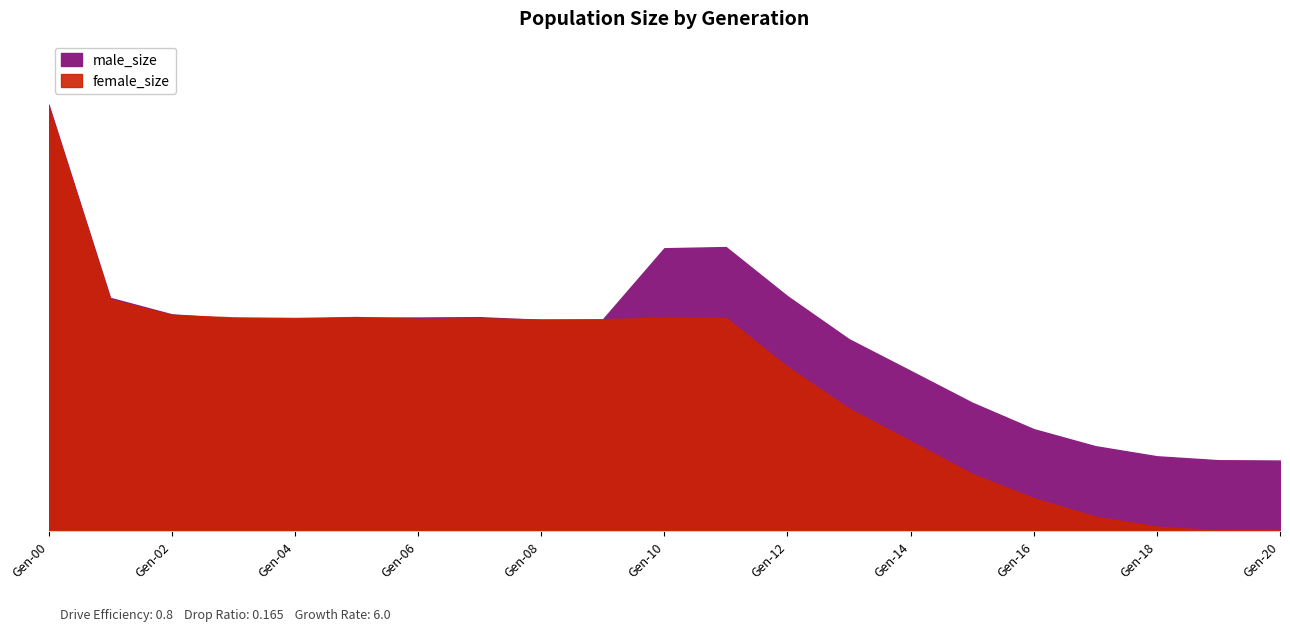

The value of female_size at 1 is 54406. True or false?

True